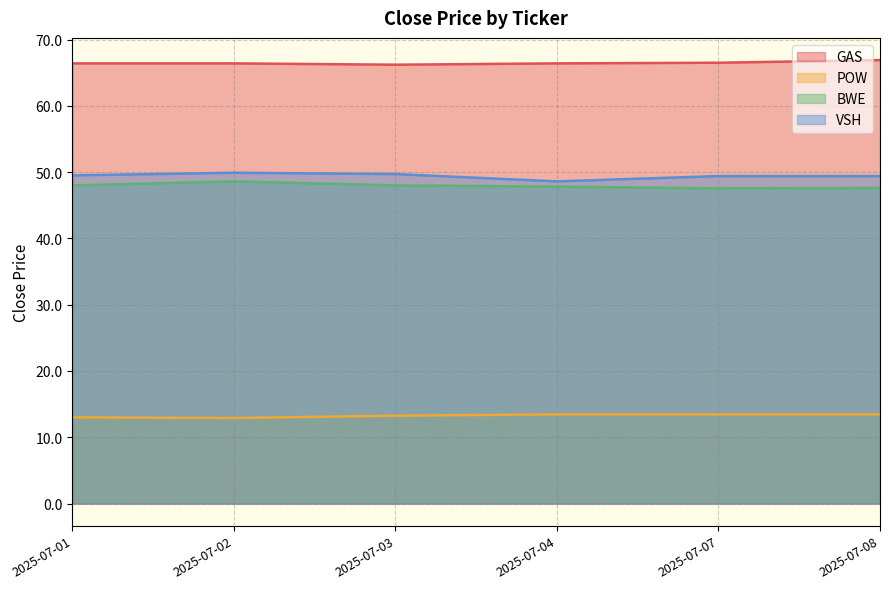

How many data points does each series have?

6